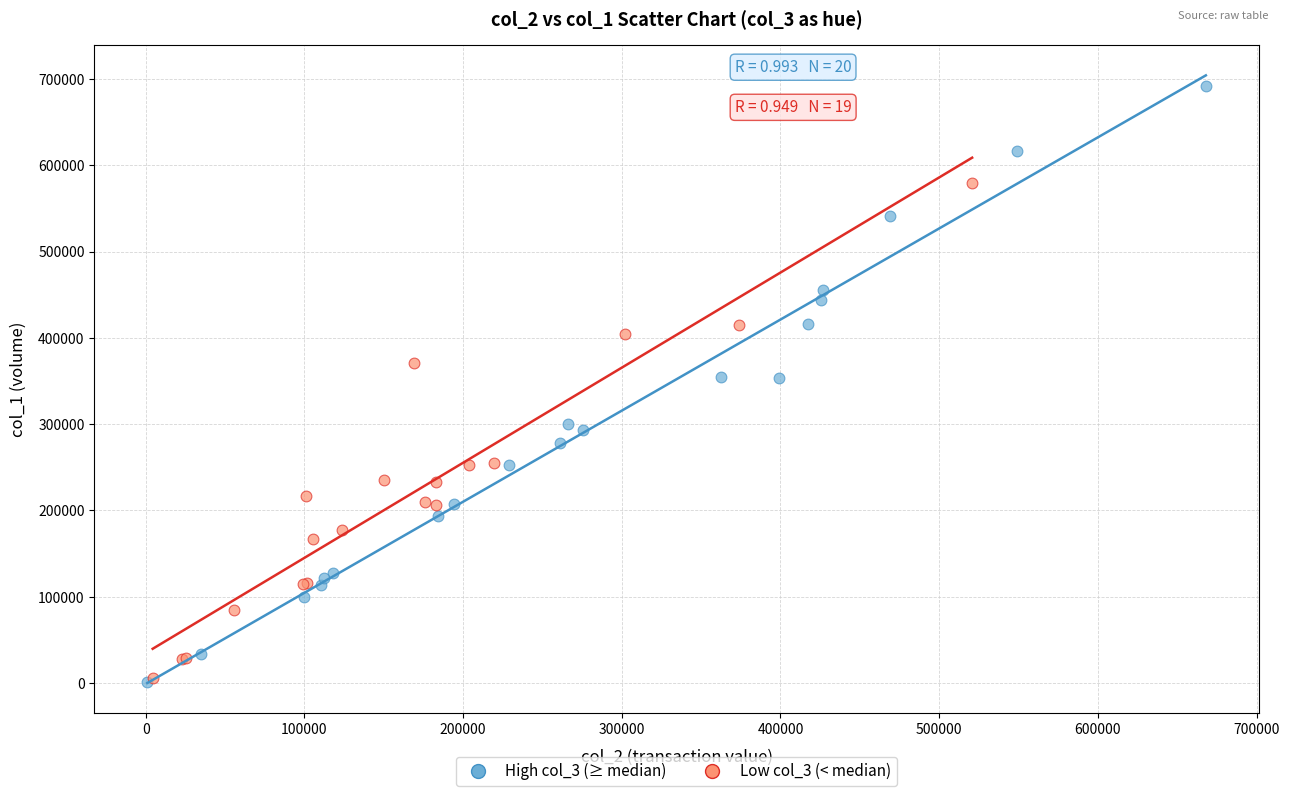

Which series contains the highest Y value?

High col_3 (≥ median)